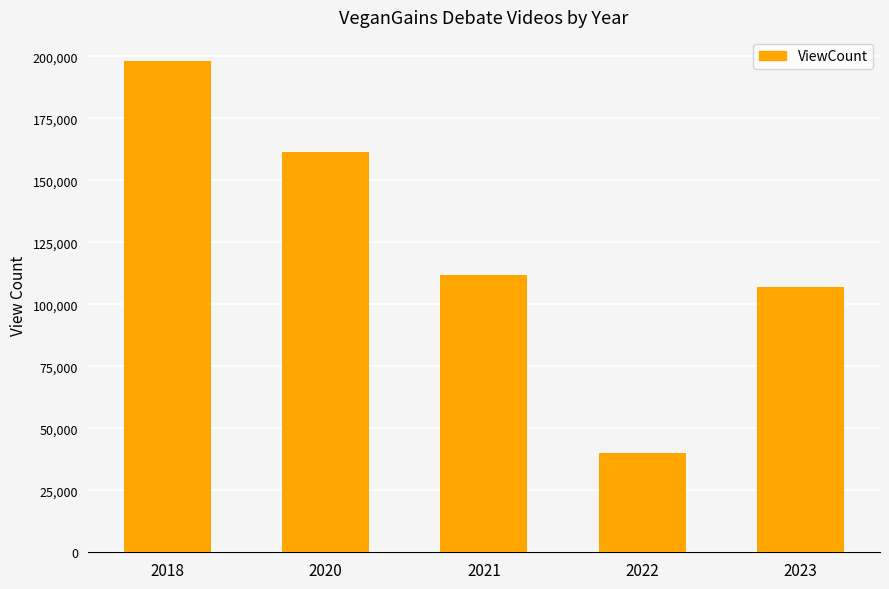

Which label corresponds to the largest value in the chart?

2018